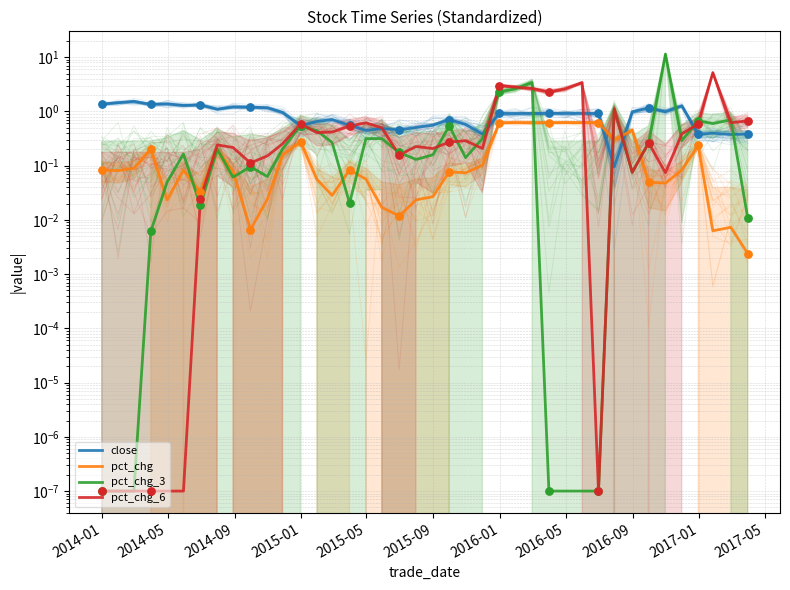

What are all the series names shown in the legend?

close, pct_chg, pct_chg_3, pct_chg_6